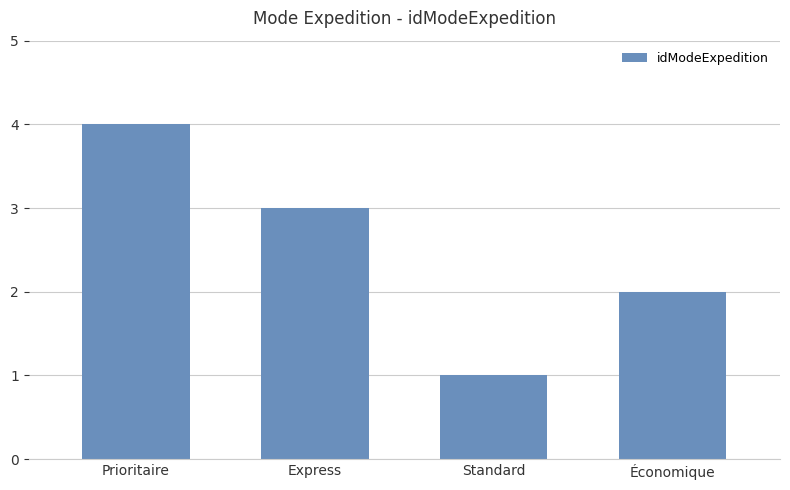

What position from the right is Prioritaire?

4